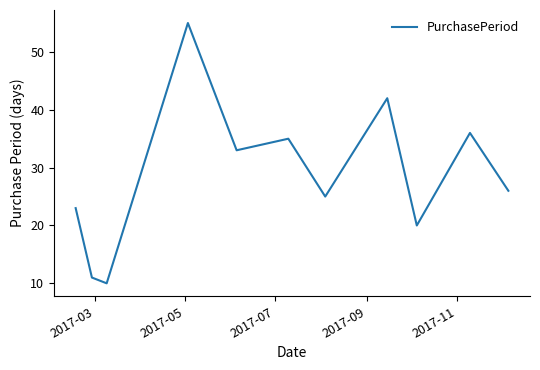

What is the maximum value shown in the chart?

55